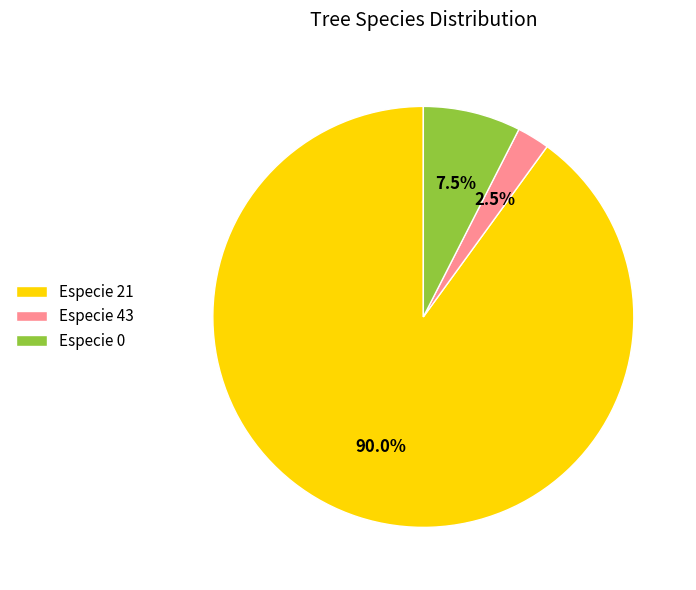

Rank the categories by value from highest to lowest.

Especie 21, Especie 0, Especie 43